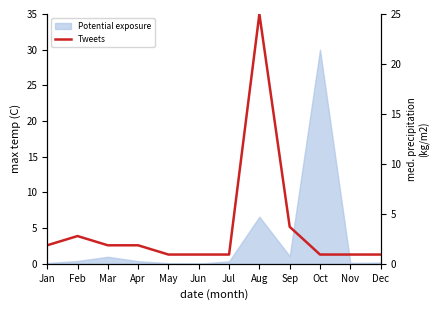

Reading right to left, what are all the values shown in this chart?

0.9	0.9	0.9	3.7	25.0	0.9	0.9	0.9	1.9	1.9	2.8	1.9